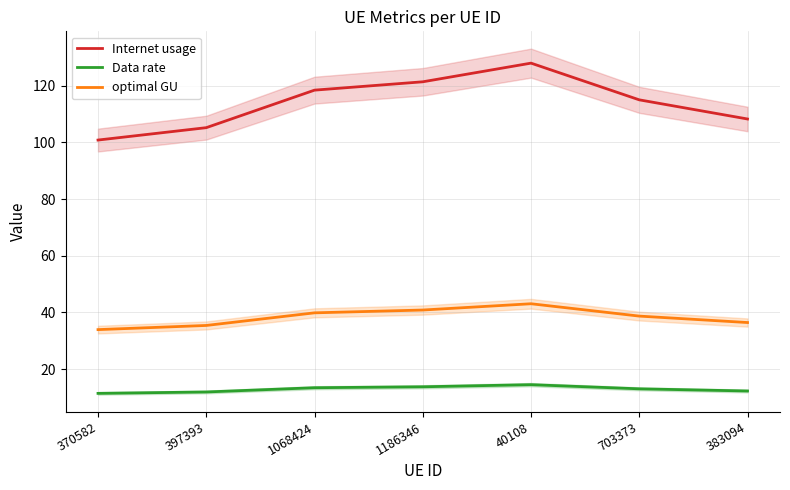

The optimal GU series shows 38.7 at 703373. True or false?

True